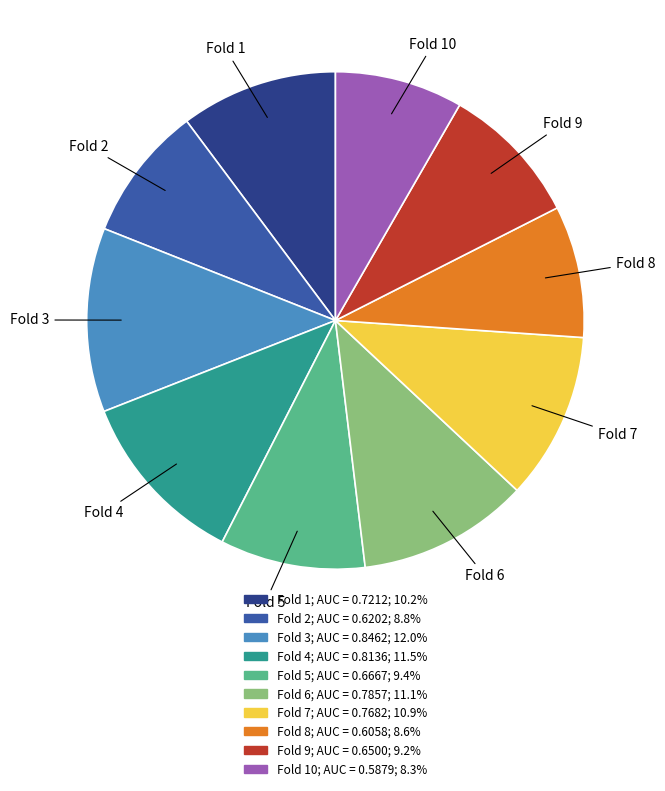

Does any single category account for the majority?

No